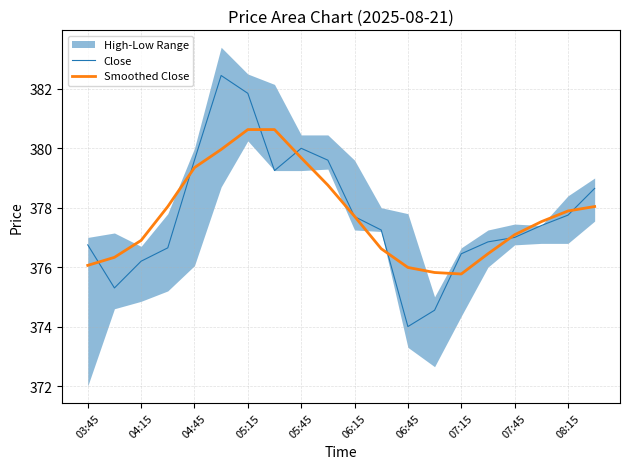

What is the value of the Close point at the 16th from the left?

376.9